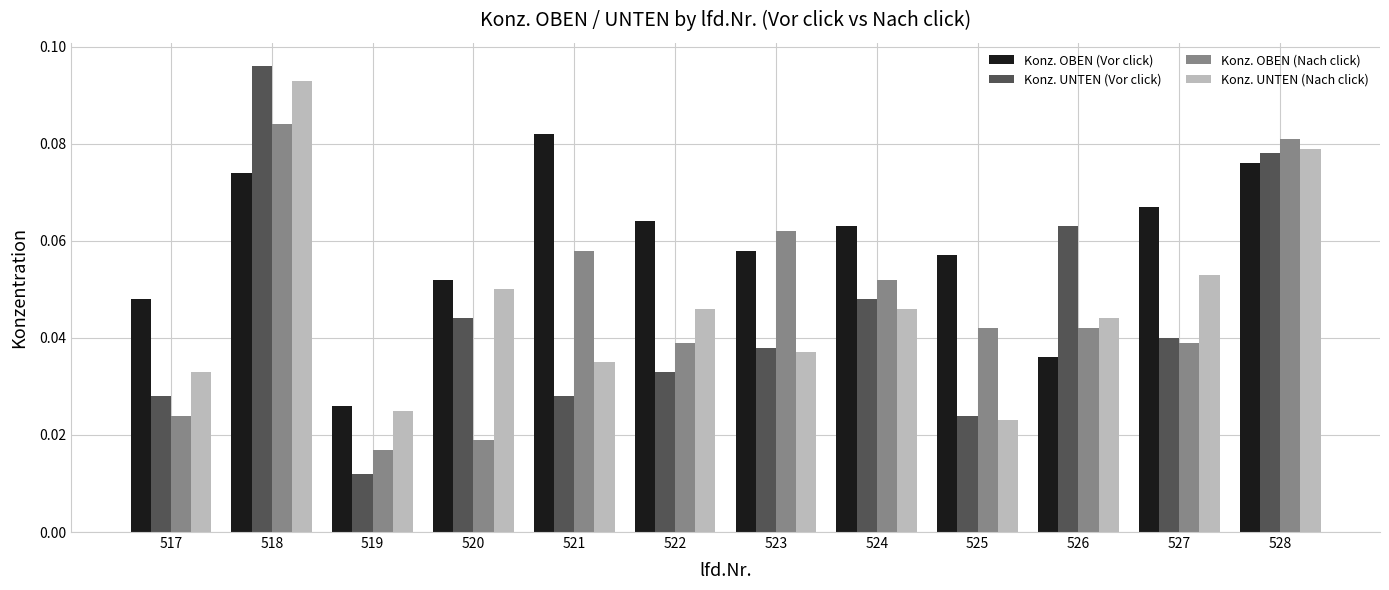

How many bars are there in total?

48